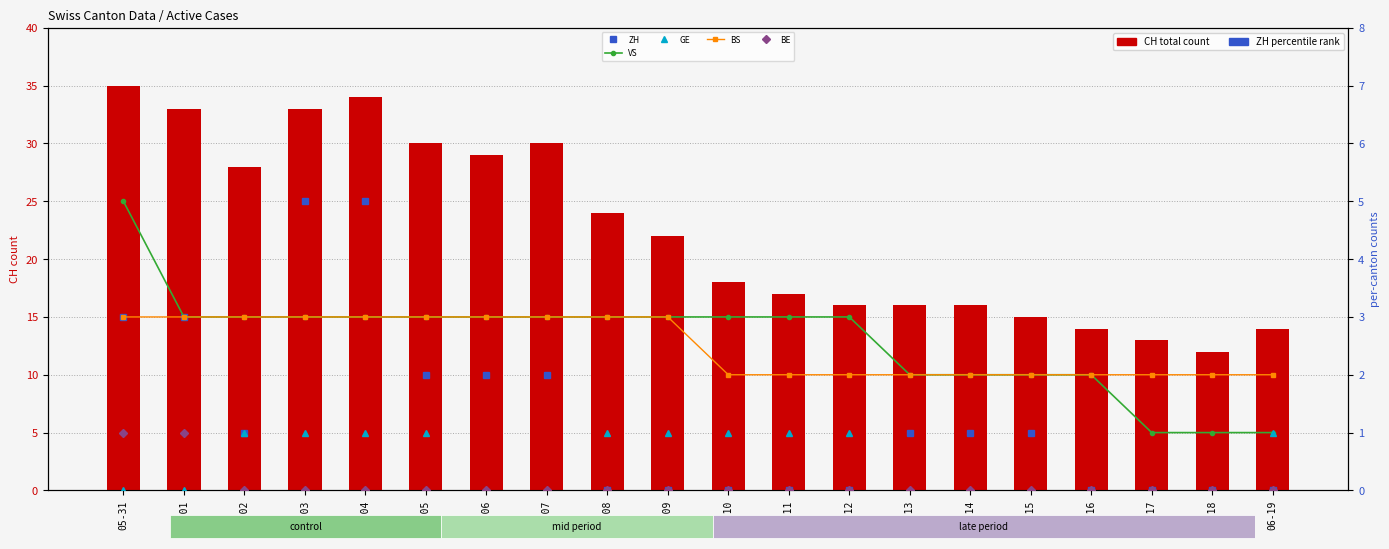

Is the value of VS at 06-03 greater than the value of BS at 06-13?

Yes